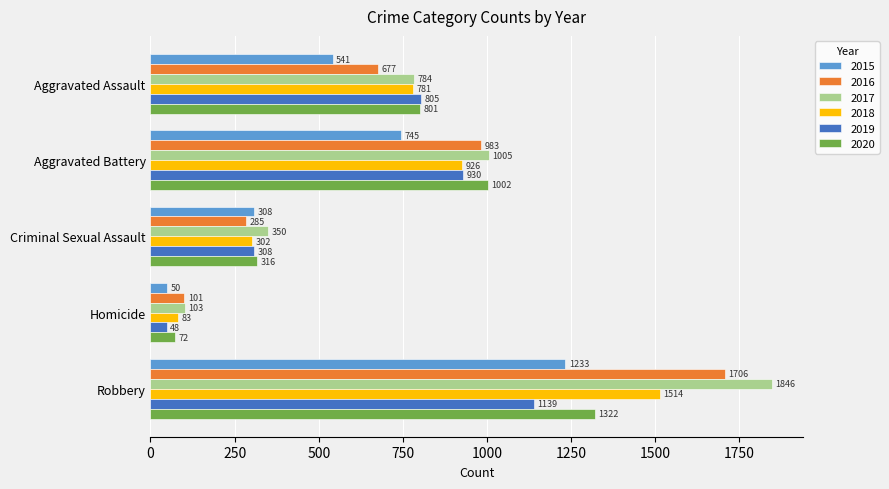

What is the spread (max minus min) of values at Aggravated Battery?

260